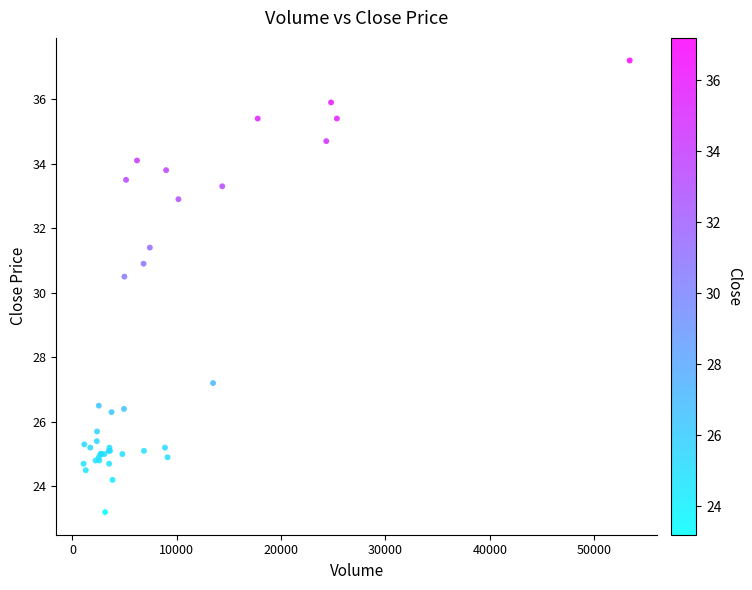

What Y value in the scatter plot is closest to 30?

30.5